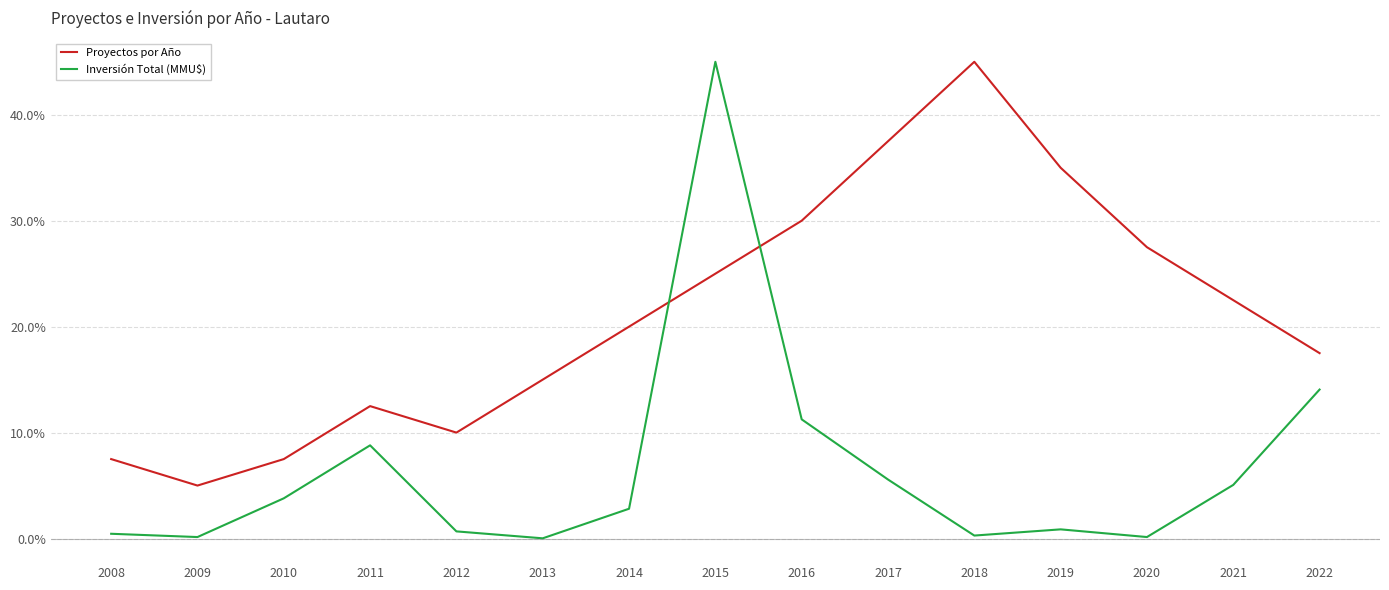

True or false: Inversión Total (MMU$) has a value of 14.1 at 2022.

True